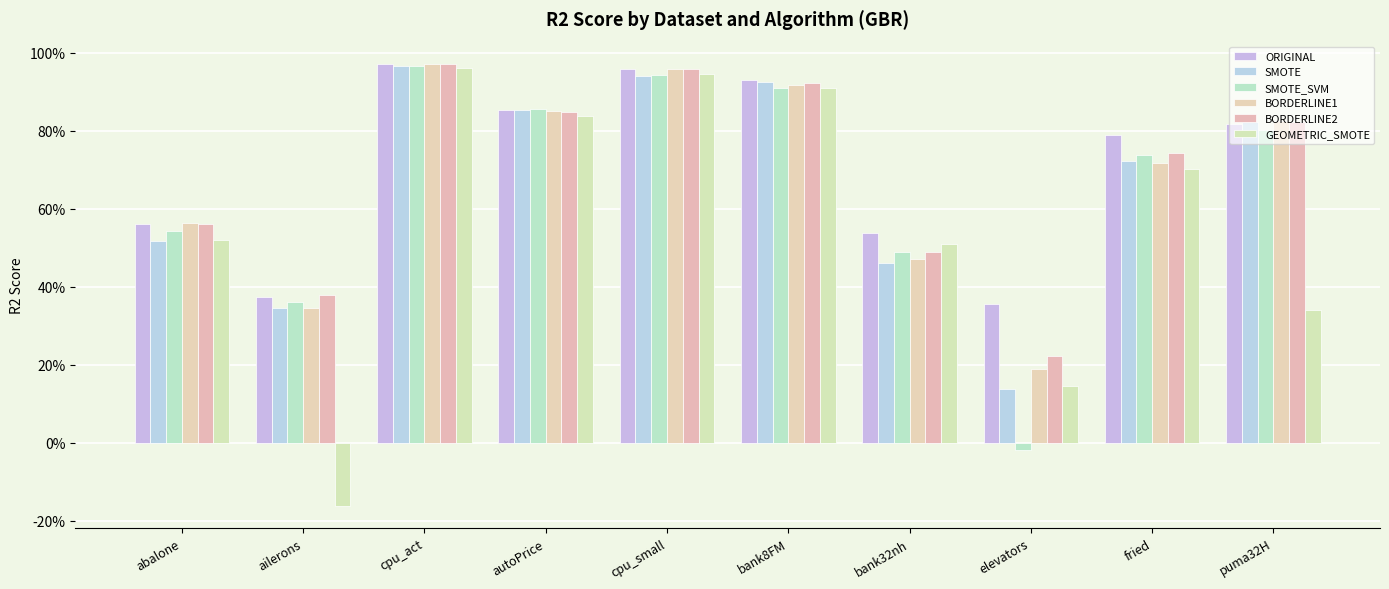

How many groups of bars are there?

10